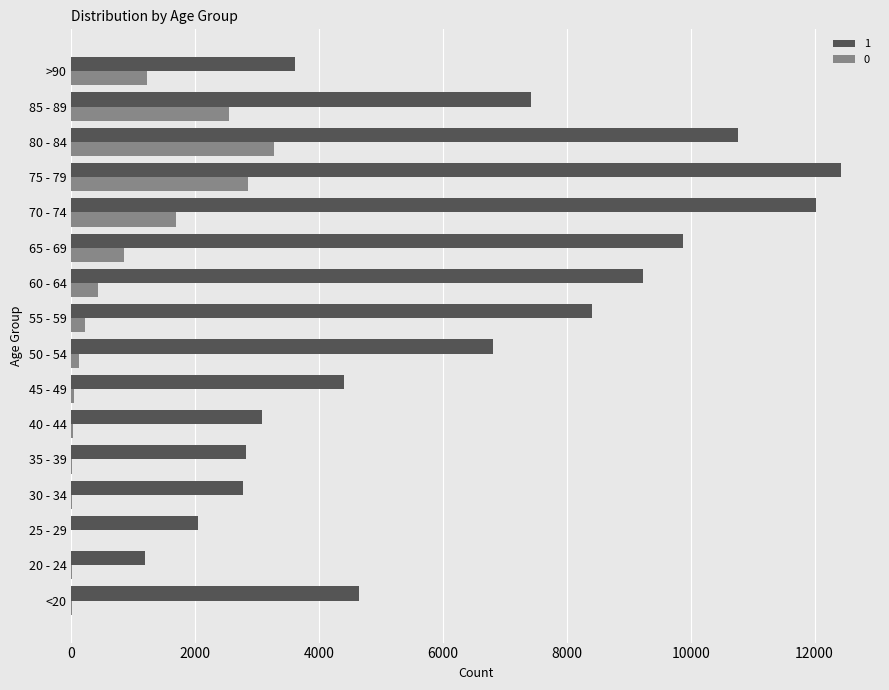

Which series has the widest spread of values?

1